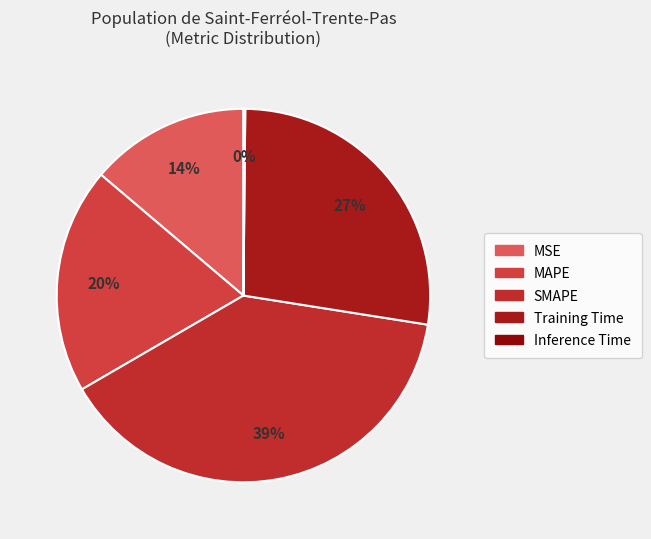

What is the largest slice in the pie chart?

SMAPE